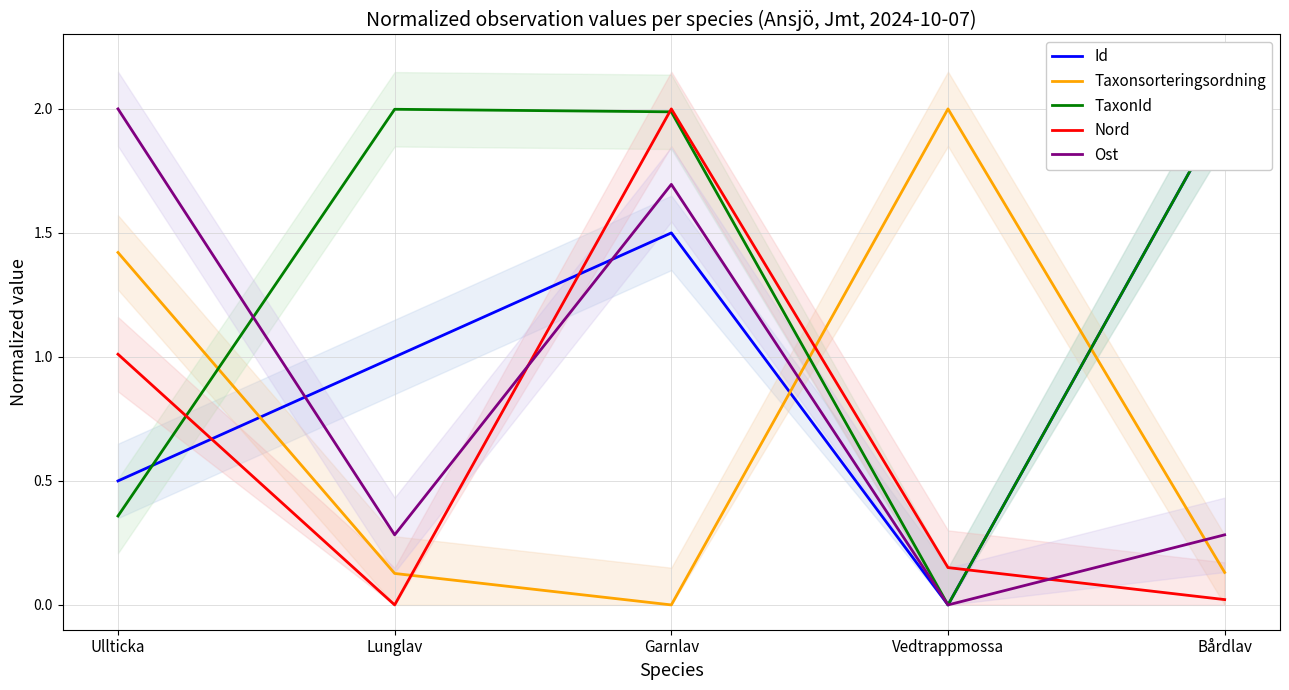

How many times do Taxonsorteringsordning and Id cross each other?

3